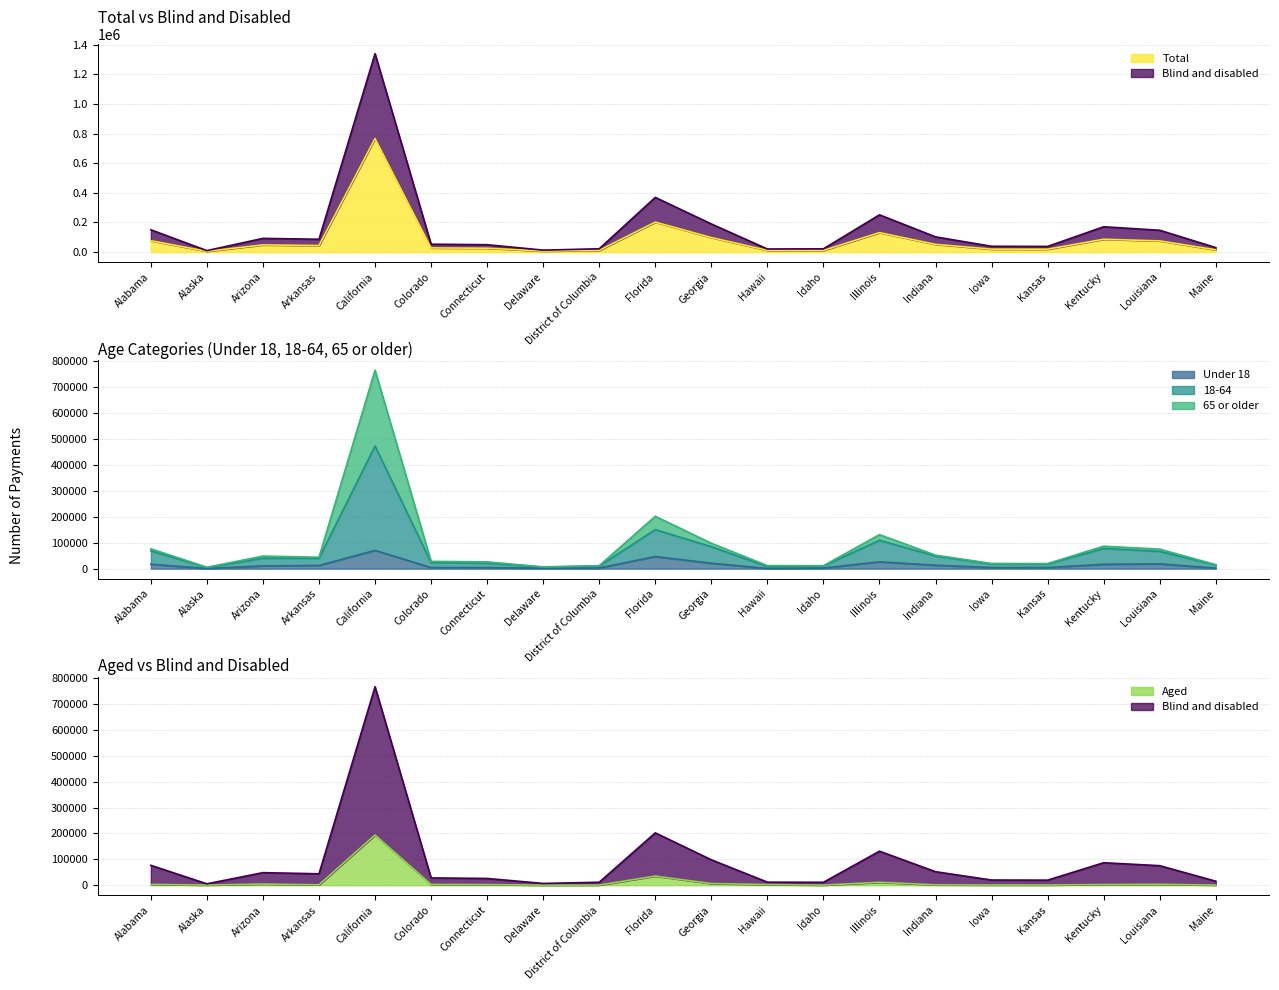

What is the difference between the second highest and second lowest values in the Total series?

195318